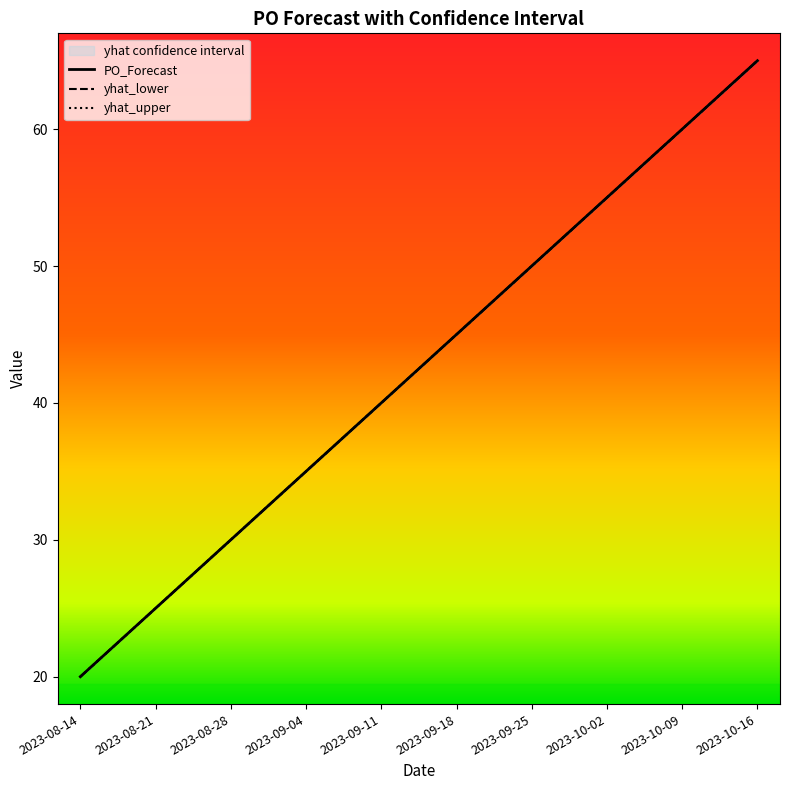

True or false: PO_Forecast has a value of 76.3 at 2023-09-18.

False